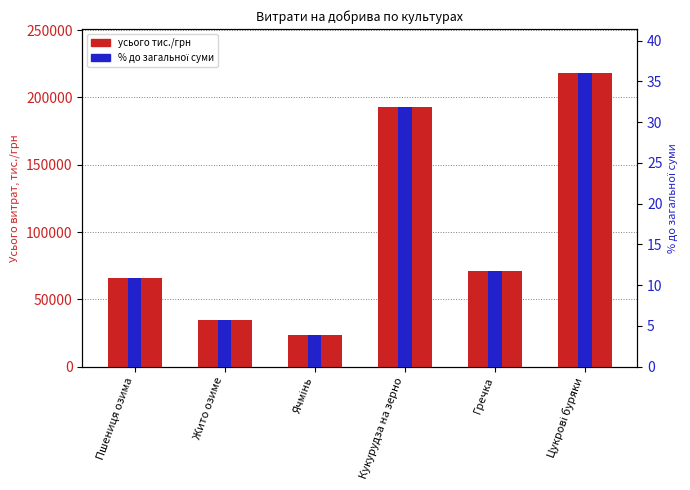

Is it true that % до загальної суми equals 8.6 at Жито озиме?

False